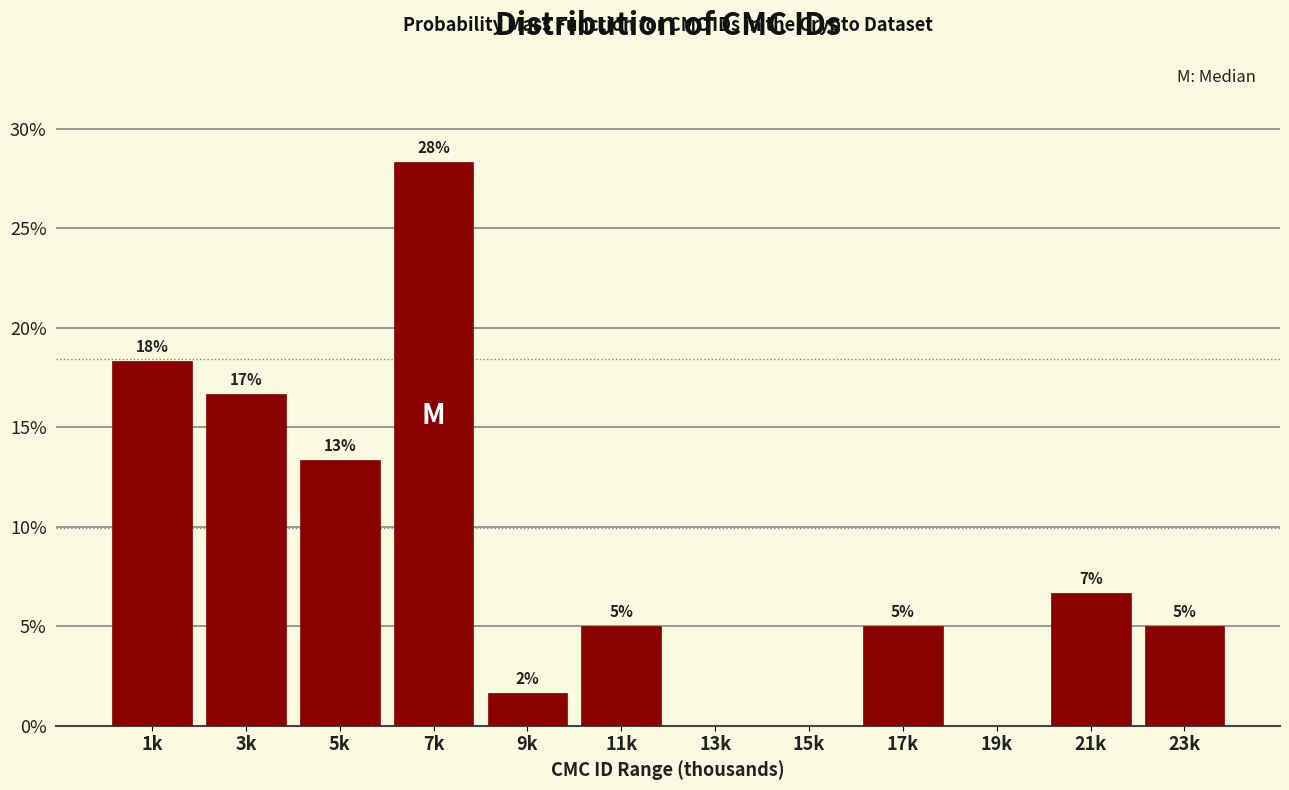

Are the bars horizontal?

No